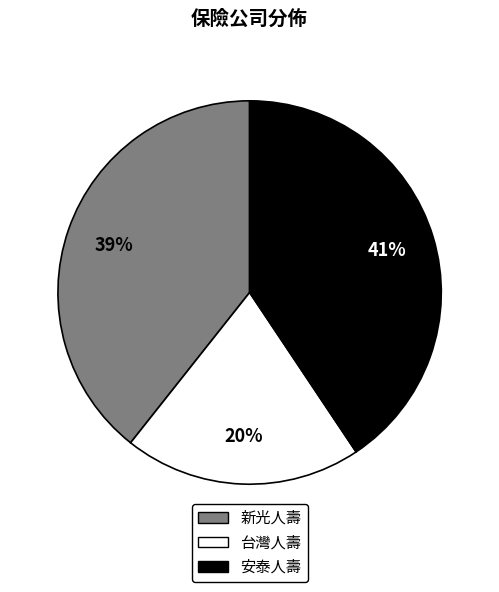

To the nearest percent, what is the average slice percentage?

33%